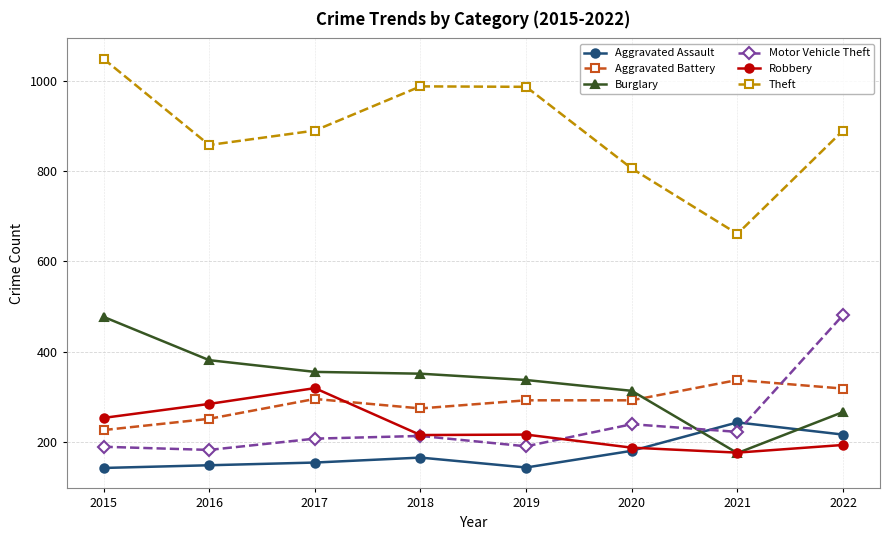

What is the highest value of the Aggravated Assault series?

243